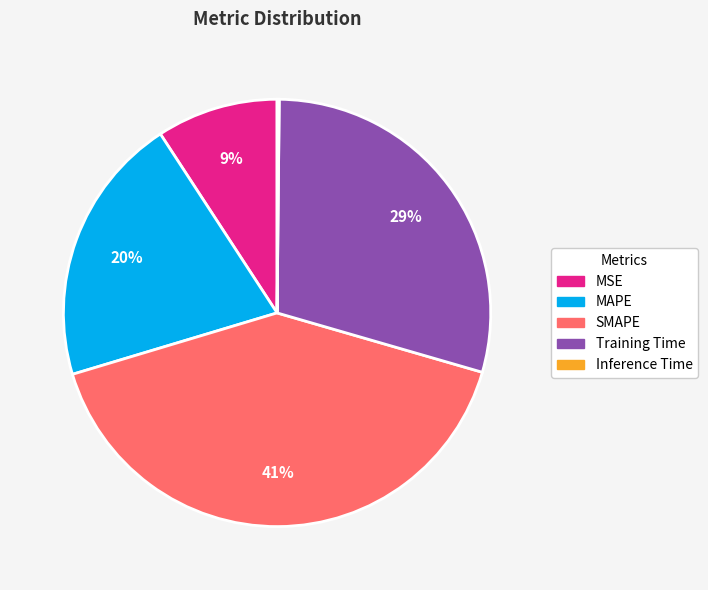

Between SMAPE and MSE, which is larger?

SMAPE